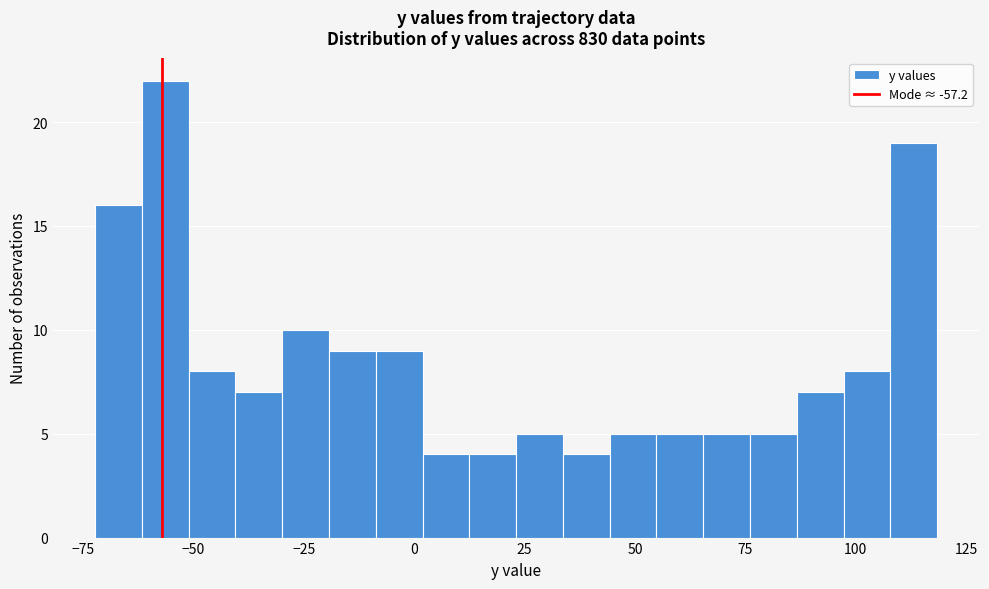

Read against the x-axis, roughly where is the centre of the tallest bar?

-55